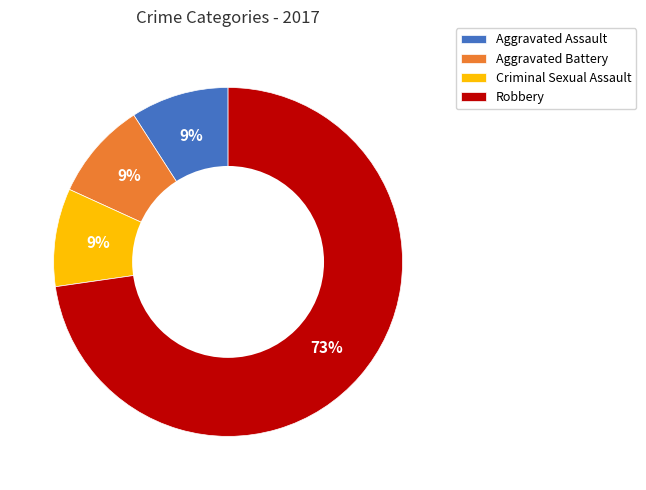

Is the sum of Aggravated Battery and Criminal Sexual Assault greater than half?

No